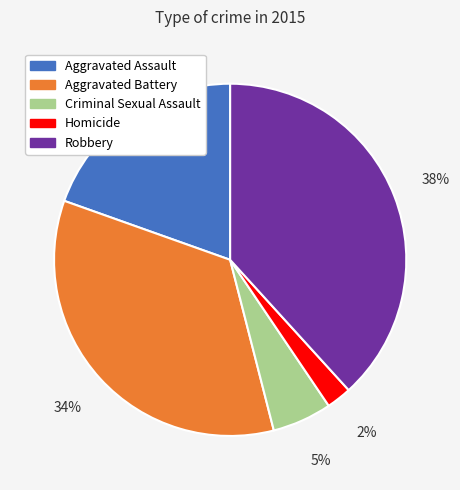

Count the number of slices in the pie.

5